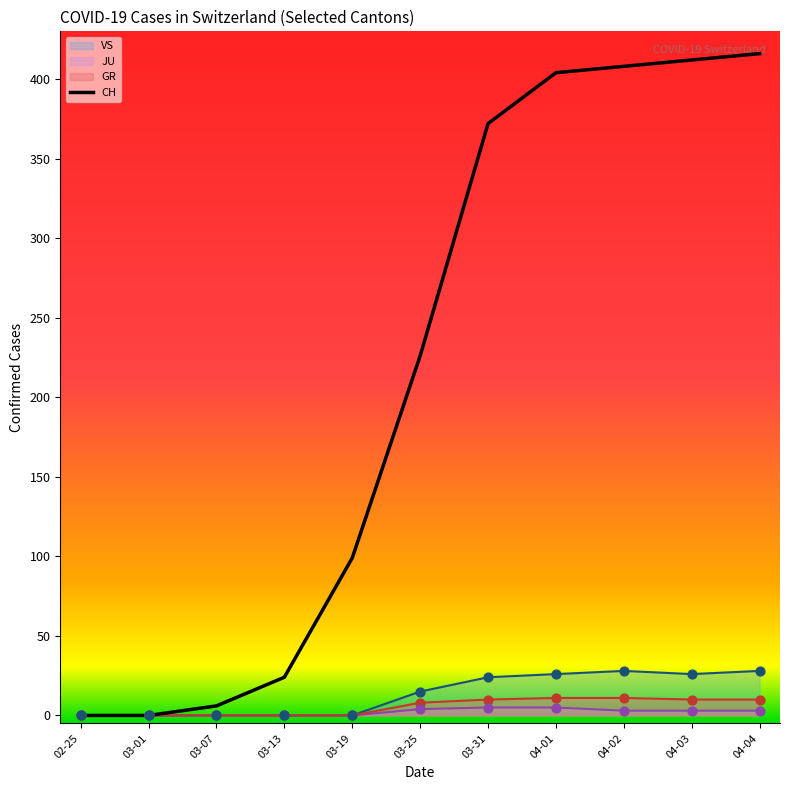

Which has a higher value, 04-04 or 02-25?

04-04